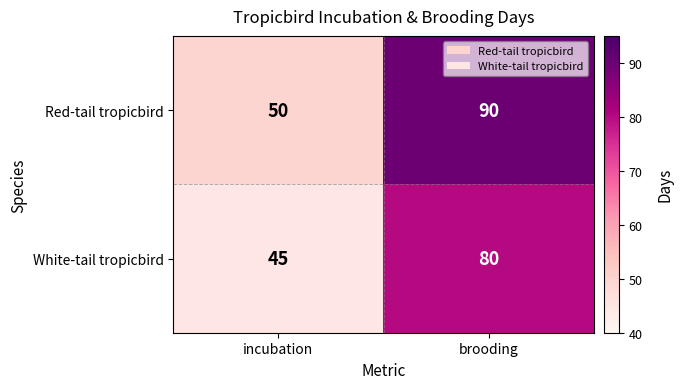

What is the spread (max minus min) of values at incubation?

5